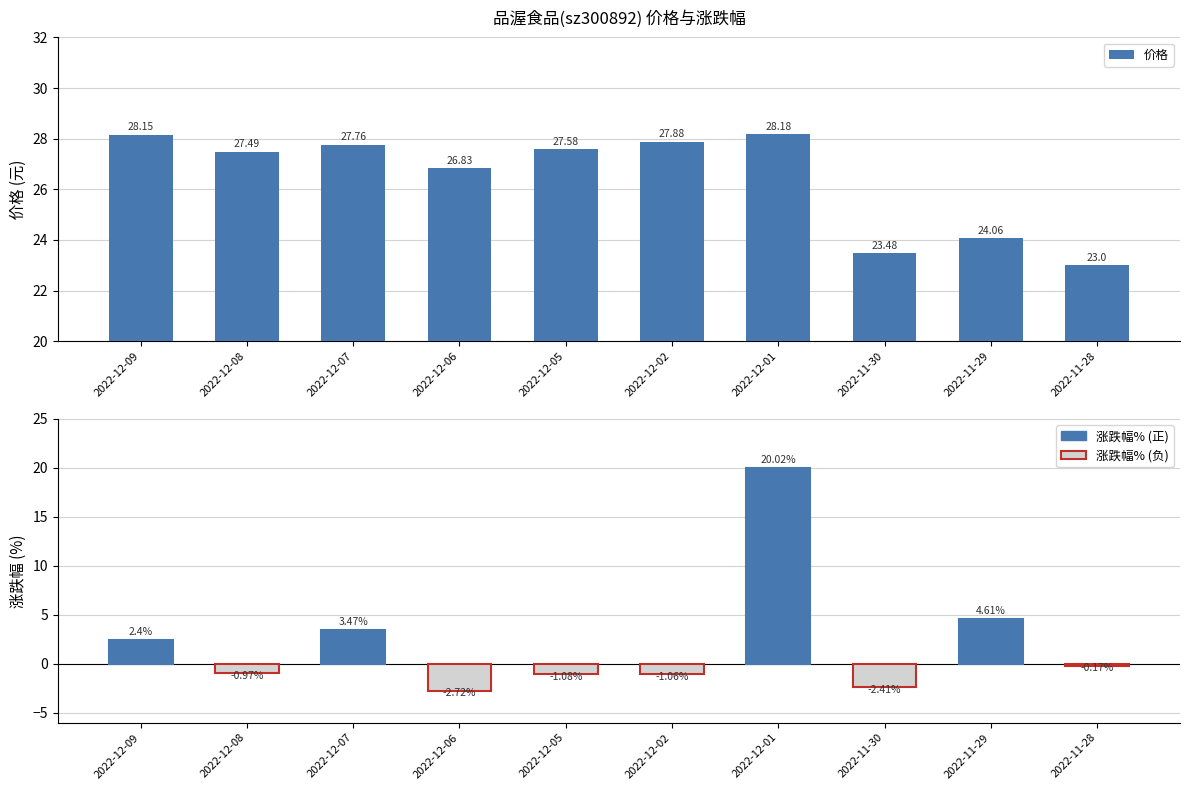

List the series in order of their overall mean, lowest first.

涨跌幅%, 价格